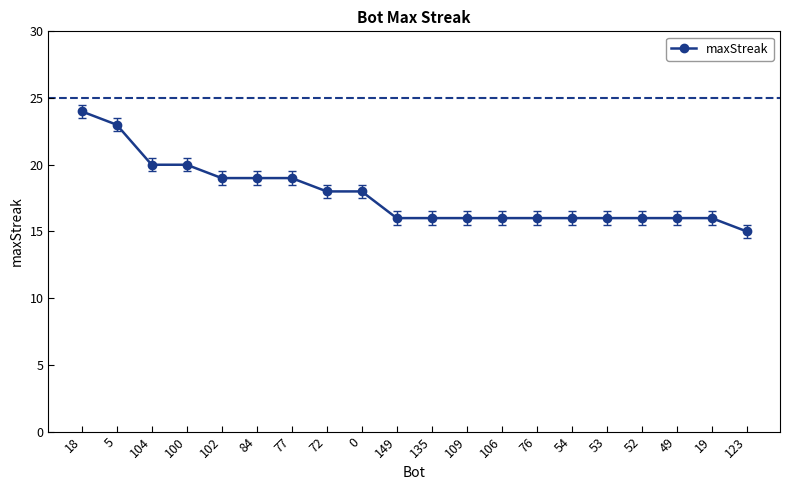

True or false: the data shows 16 at 149.

True